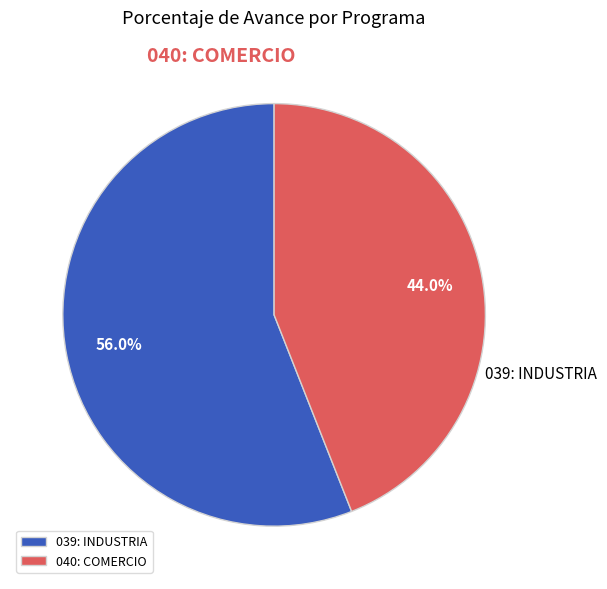

Which slice is the largest?

039: INDUSTRIA